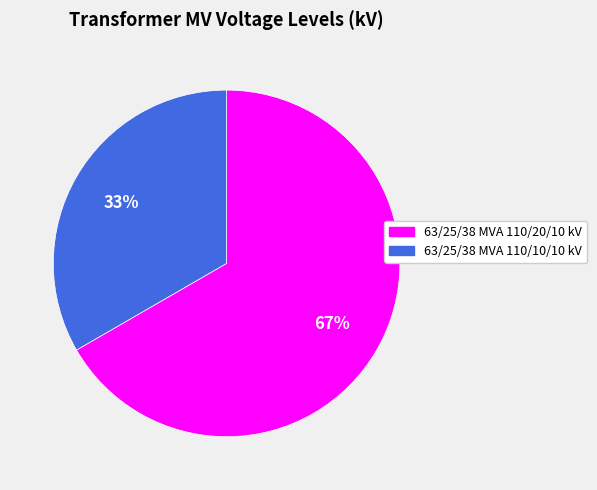

Which slice is the smallest?

63/25/38 MVA 110/10/10 kV